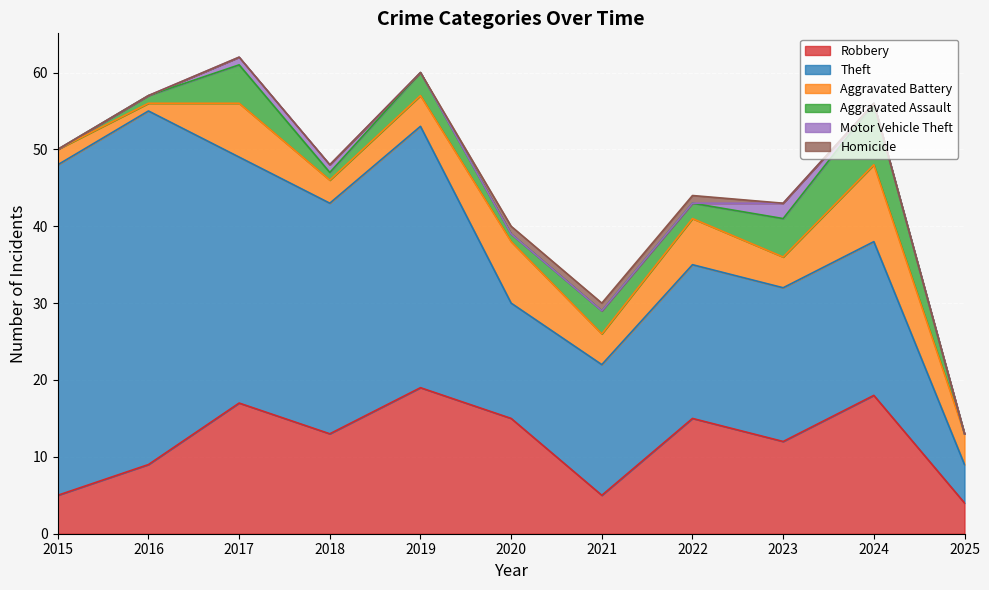

What is the sum of the Aggravated Assault values at 2017 and 2018?

6